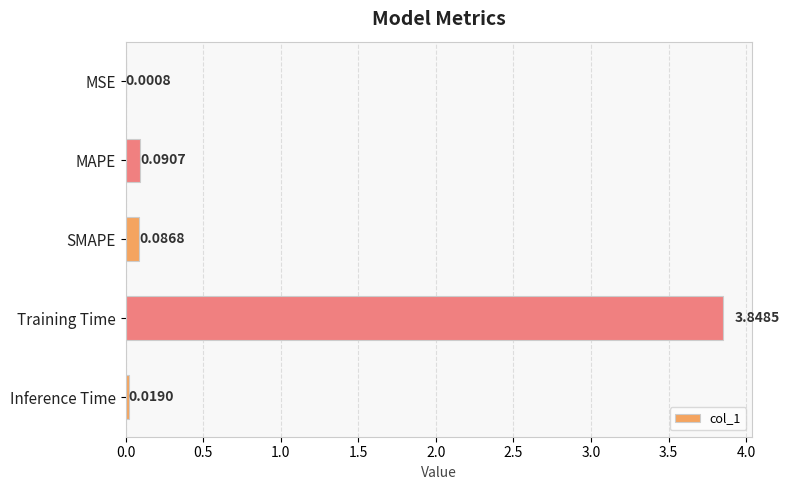

At which category does the chart reach its peak across all series?

Training Time